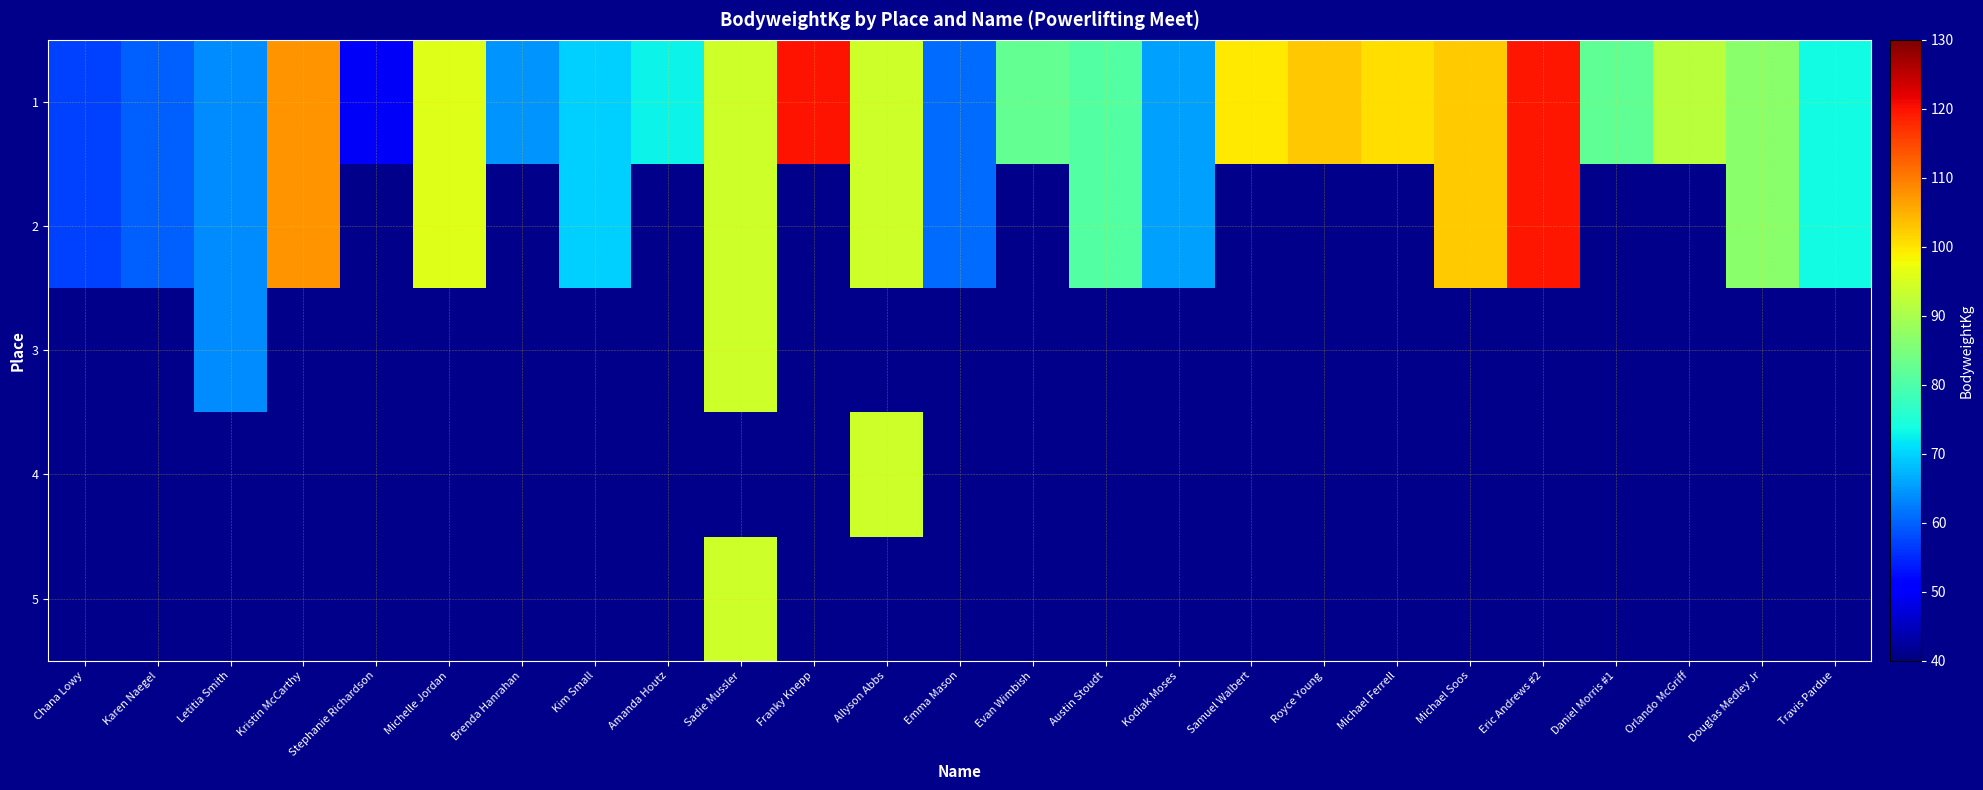

At Michael Ferrell, list the series in order from smallest to largest.

2, 3, 4, 5, 1